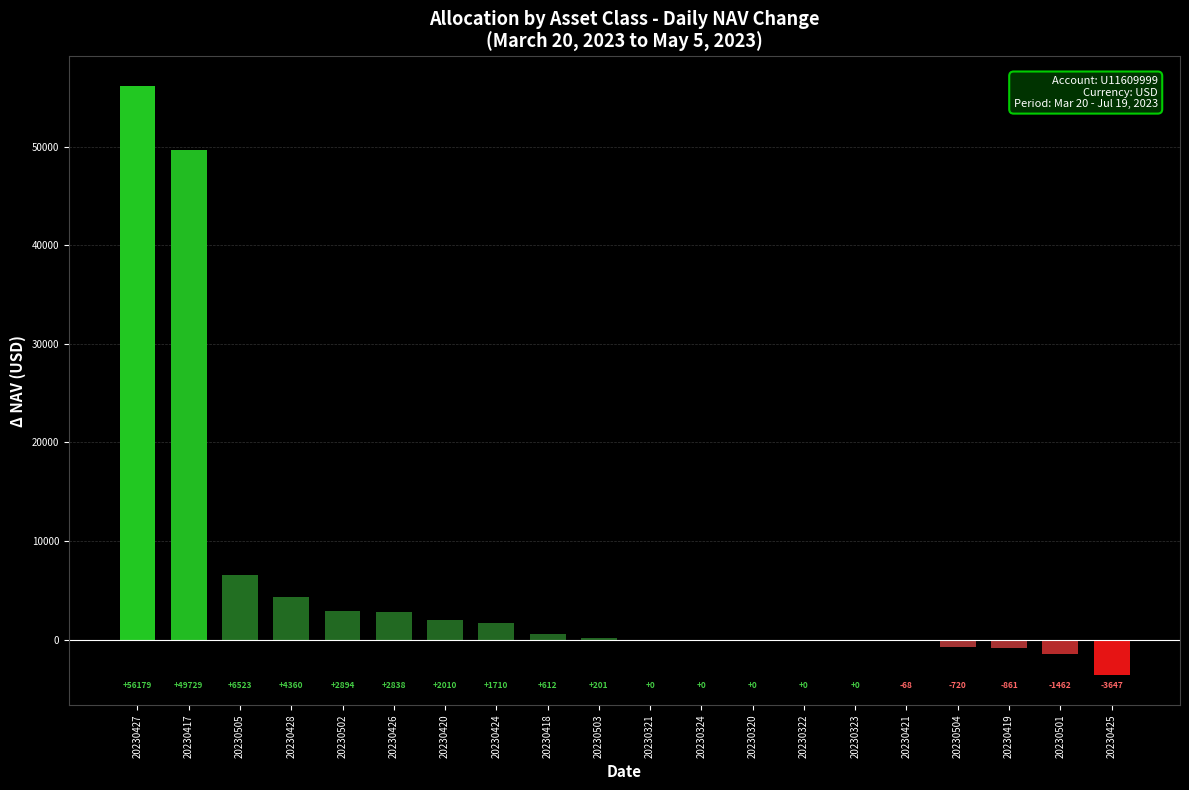

What is the sum of all values?

120298.1